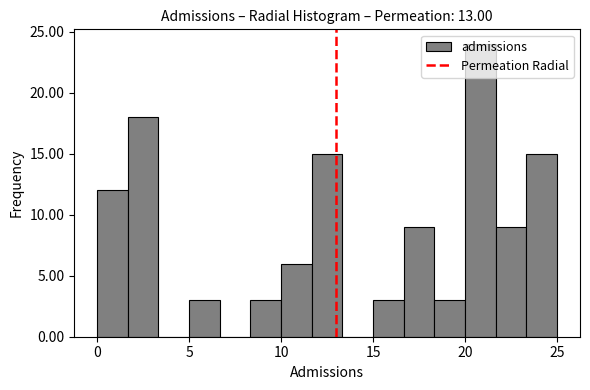

Read against the x-axis, roughly where is the centre of the tallest bar?

21.0